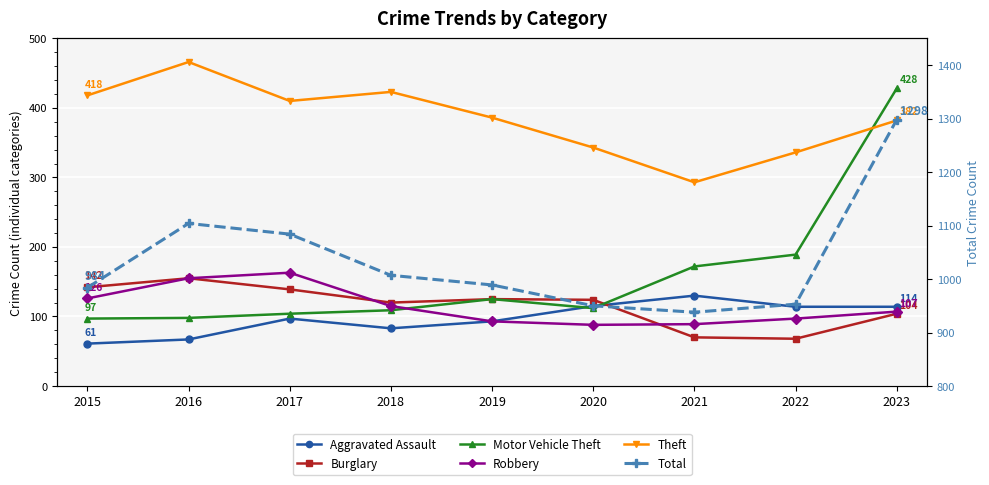

What is the sum of all Motor Vehicle Theft values?

1434